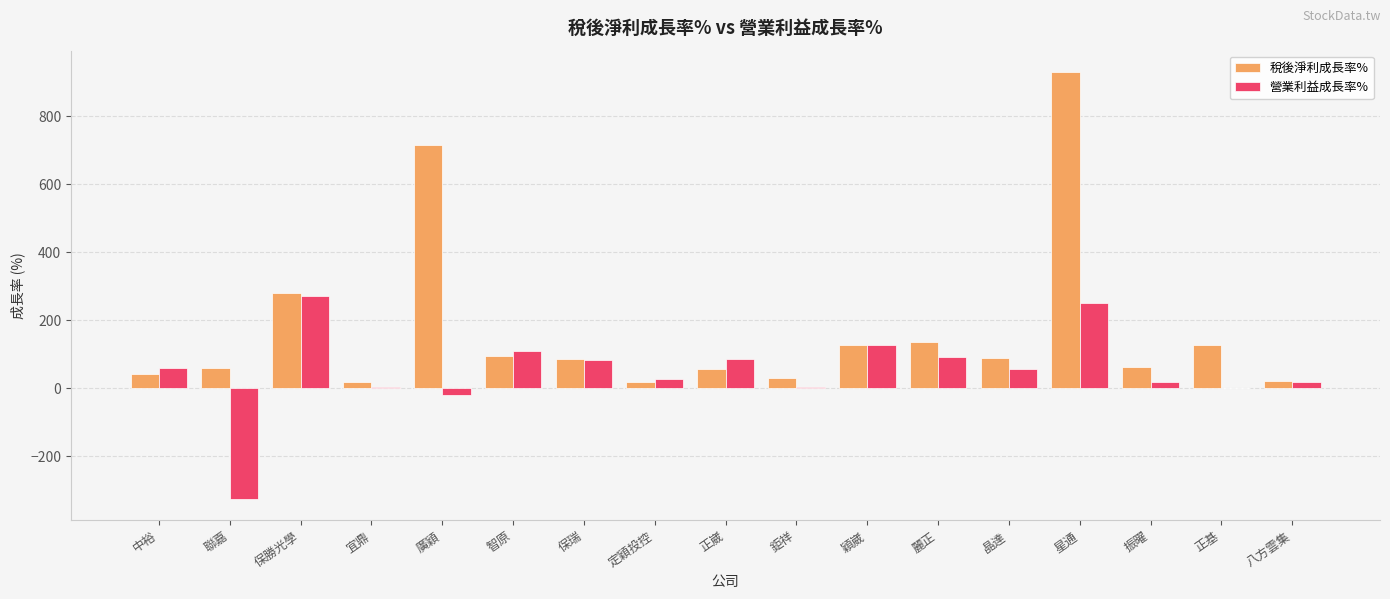

Which series changed the most between 星通 and 八方雲集?

稅後淨利成長率%